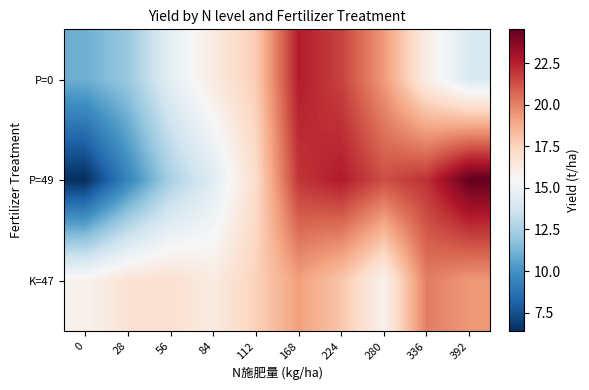

At how many categories does at least one series exceed 16?

9